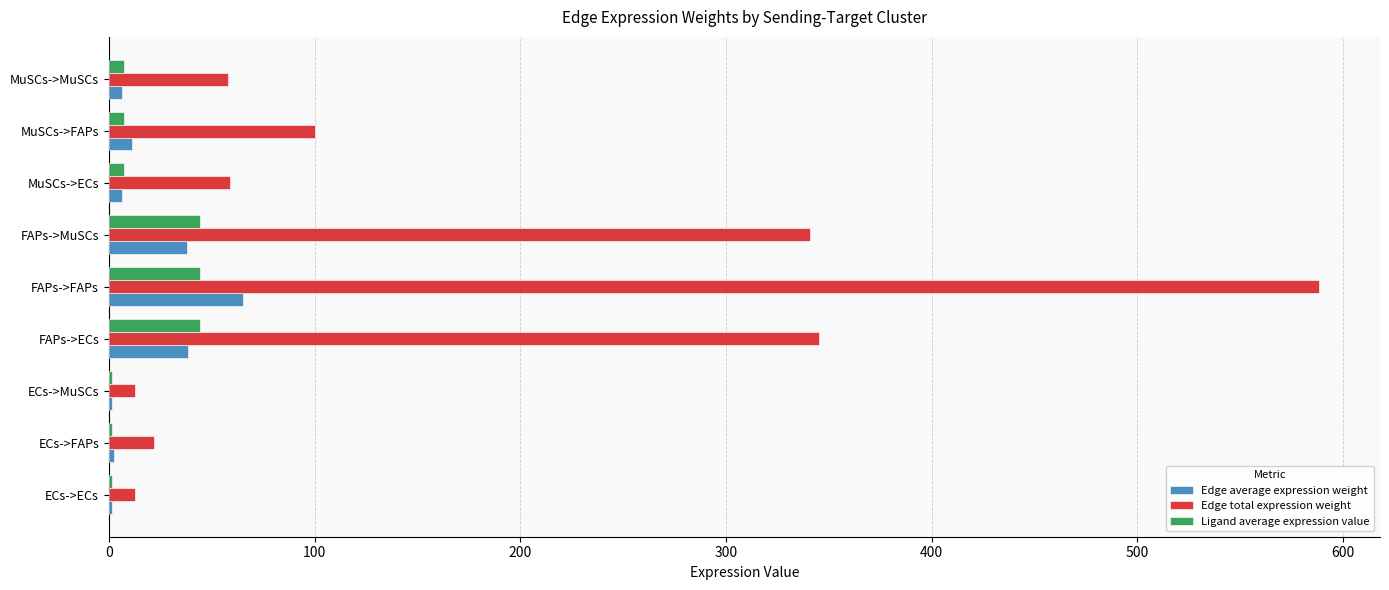

Which series has the largest total across all categories?

Edge total expression weight